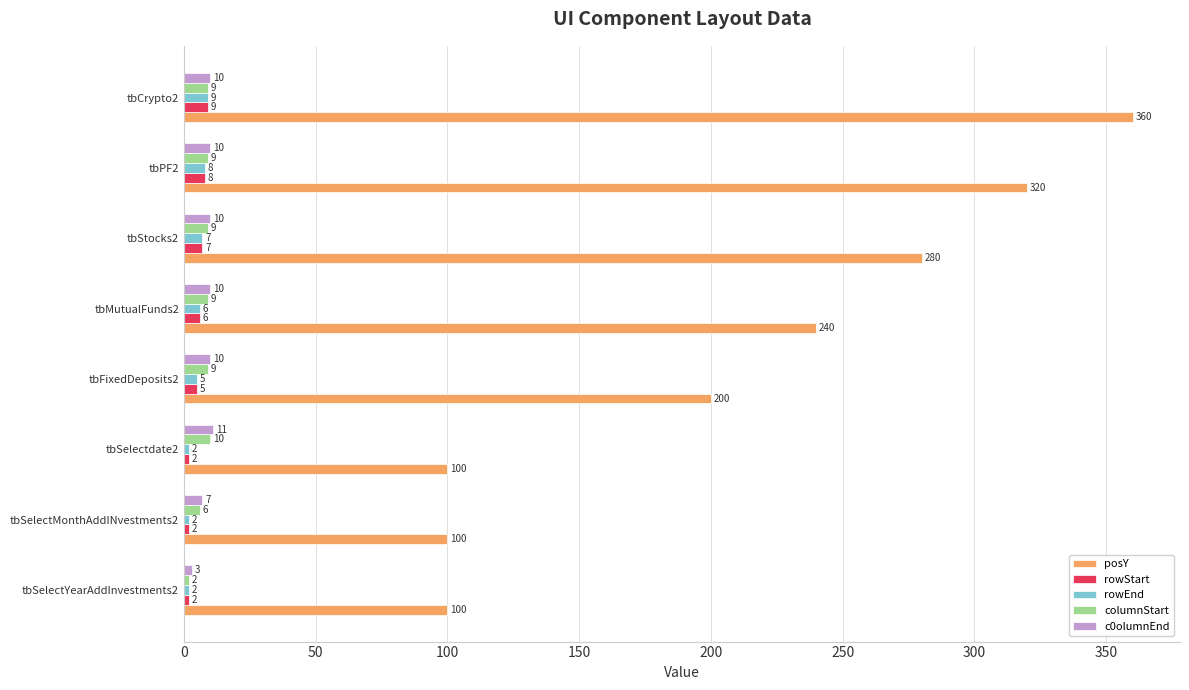

Is the value of c0olumnEnd at tbCrypto2 greater than the value of rowStart at tbFixedDeposits2?

Yes